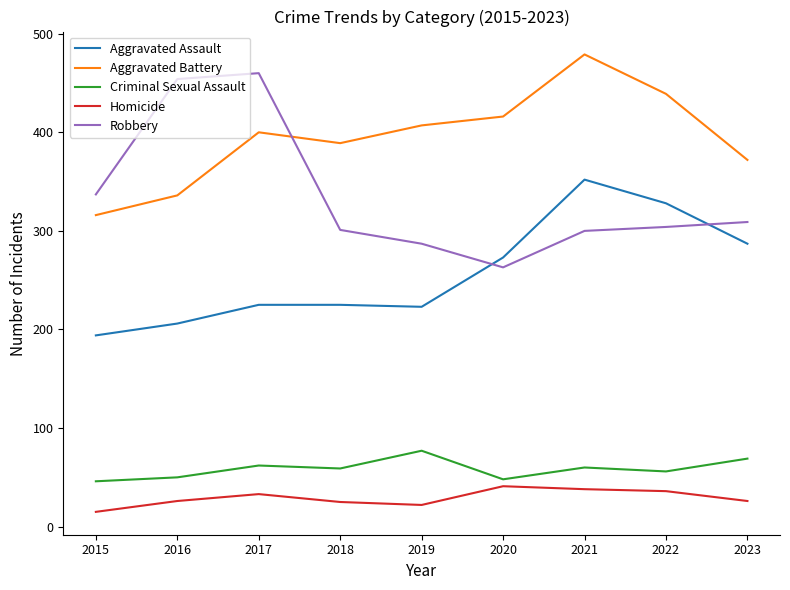

What is the spread (max minus min) of values at 2023?

346